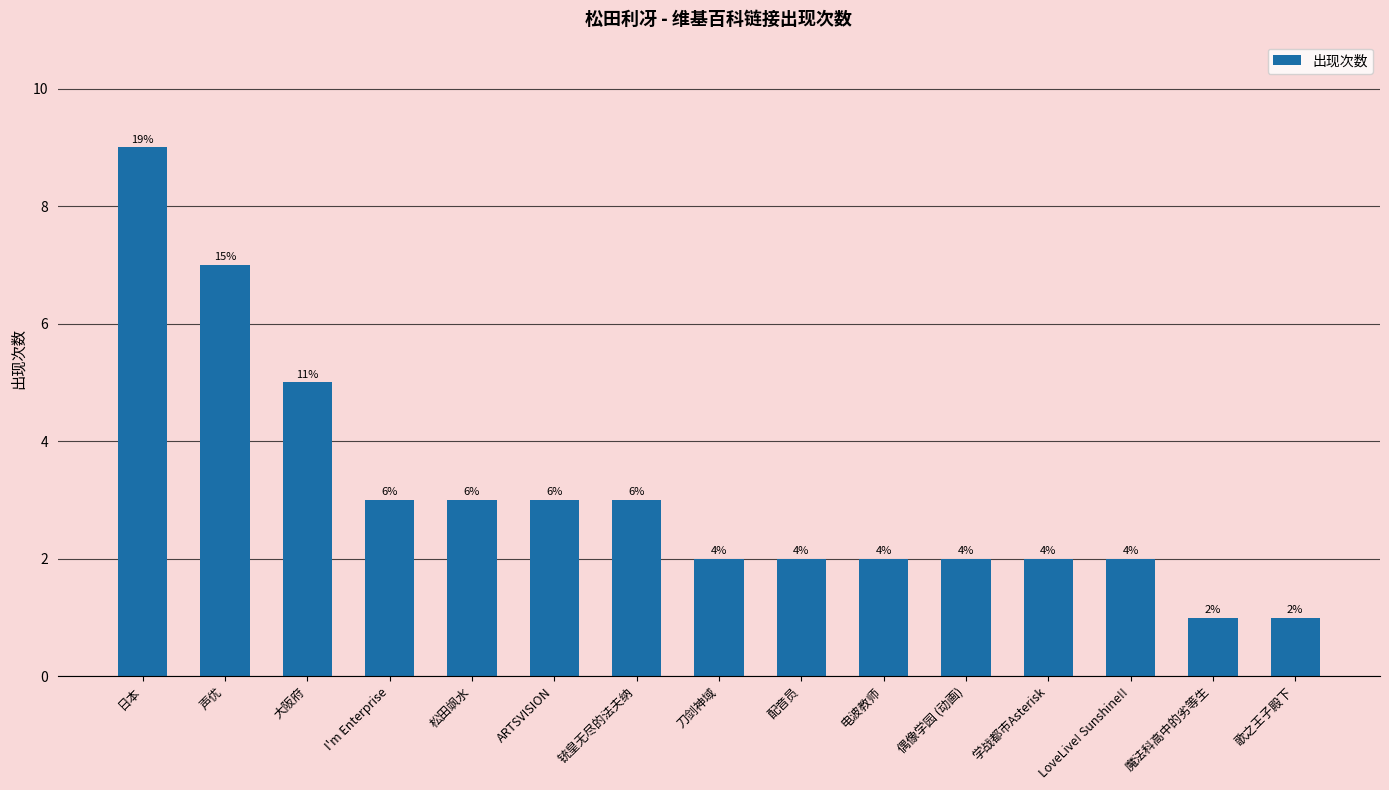

Approximately how many times larger is the value at 声优 compared to 学战都市Asterisk?

3.5